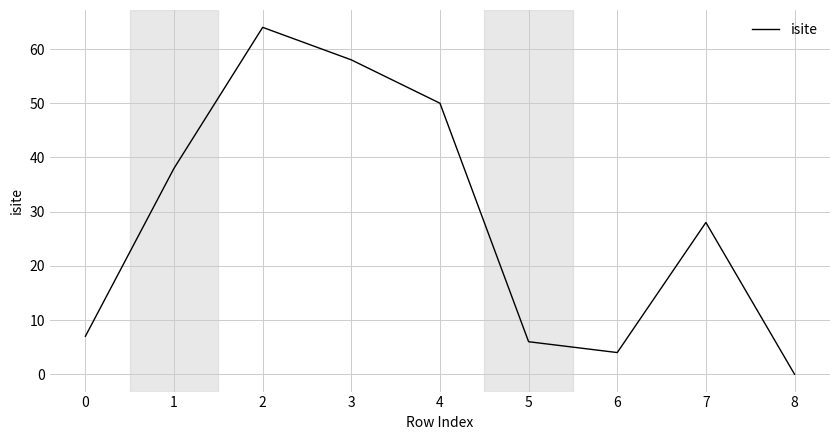

Rank the categories by value from lowest to highest.

8, 6, 5, 0, 7, 1, 4, 3, 2